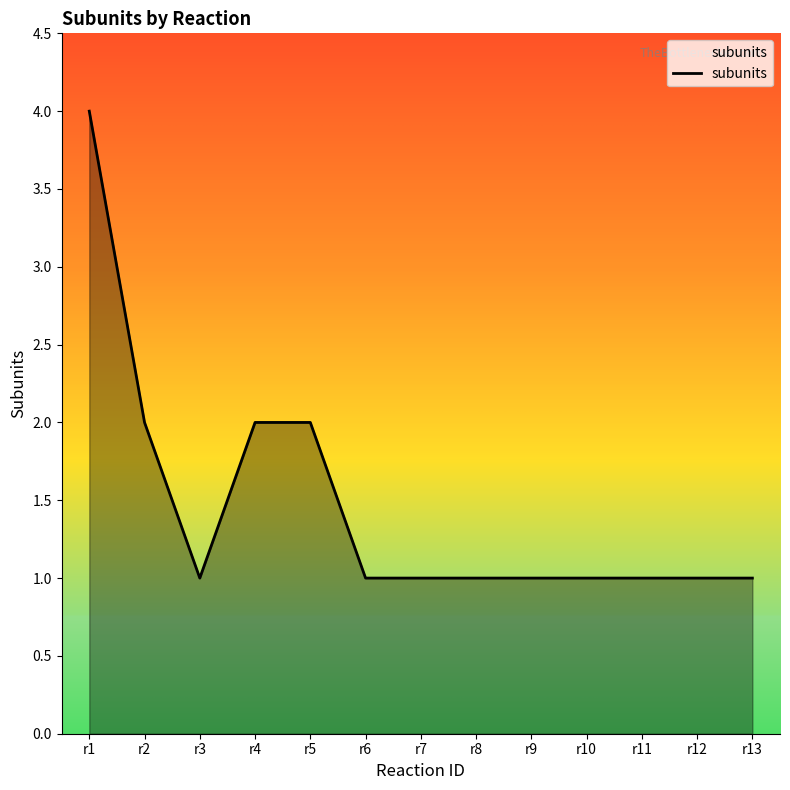

Which label corresponds to the largest value in the chart?

r1